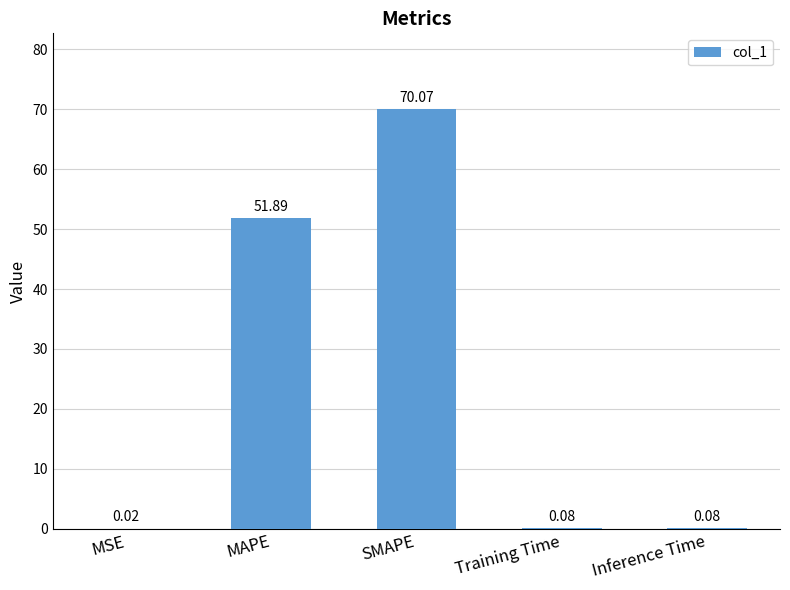

What value does the data have at SMAPE?

70.1